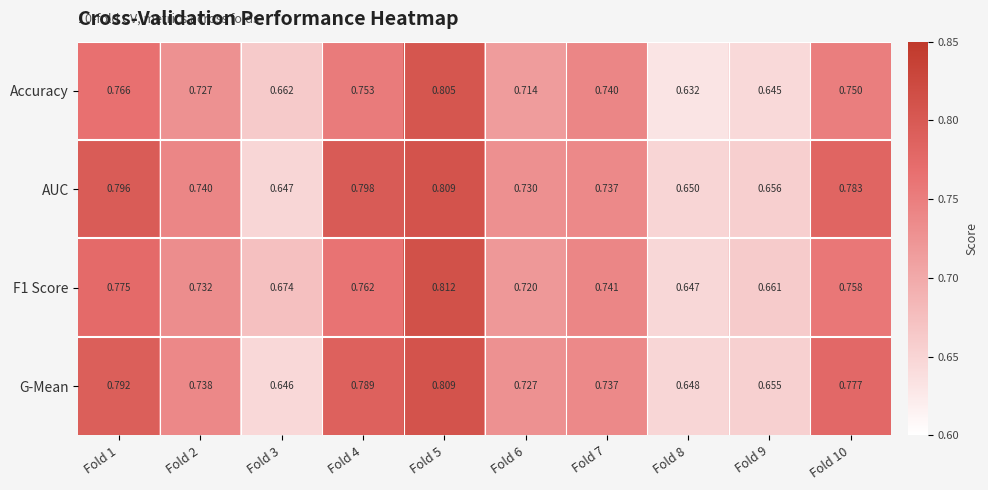

Between Fold 1 and Fold 2, which series saw the biggest shift?

AUC